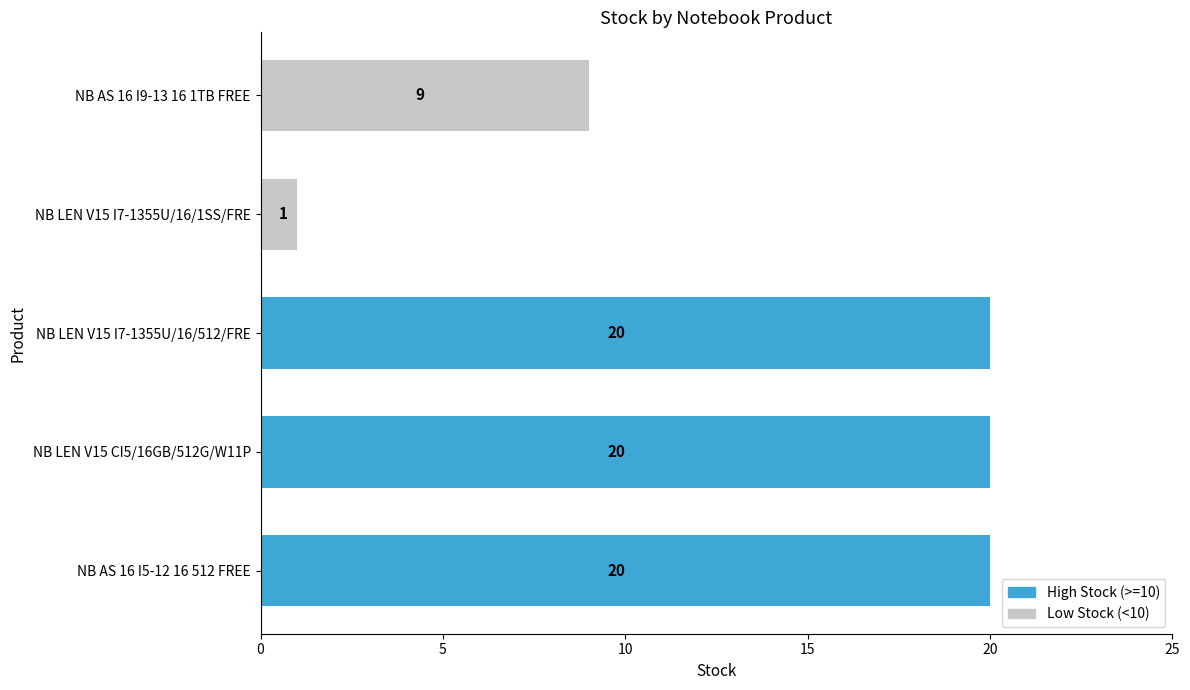

The value at NB LEN V15 I7-1355U/16/512/FRE is 20. True or false?

True